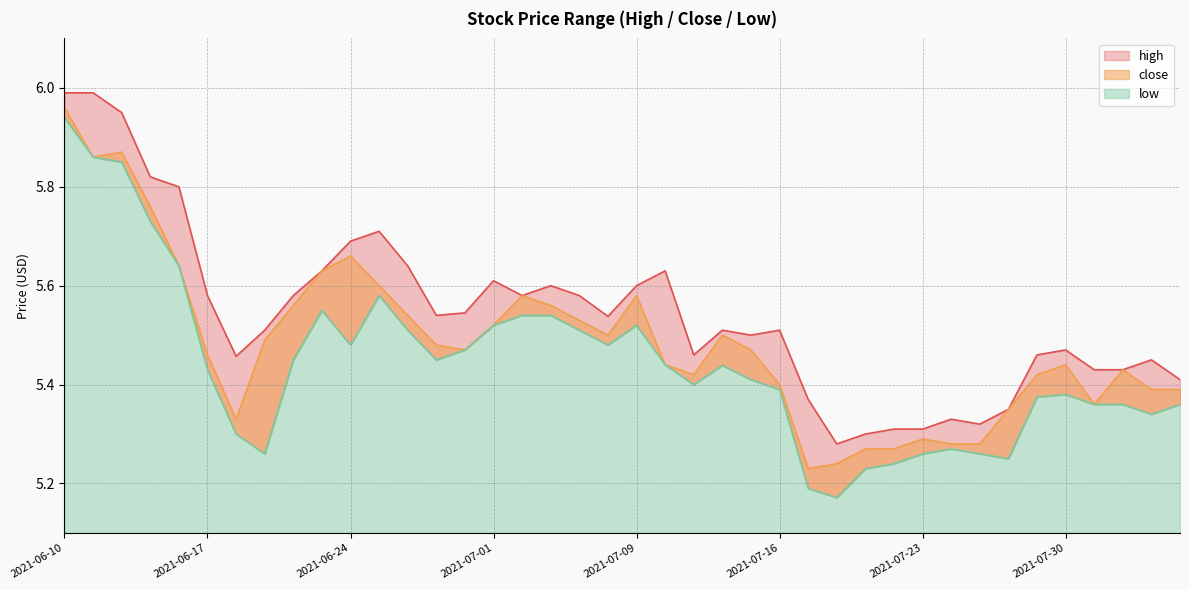

True or false: high and close intersect in this chart.

False